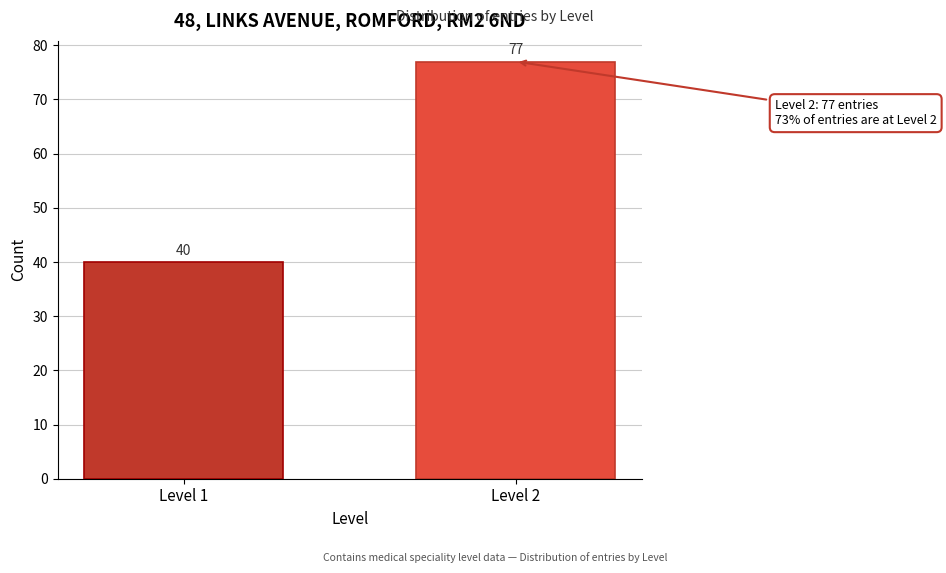

Reading left to right, what are all the values shown in this chart?

40	77